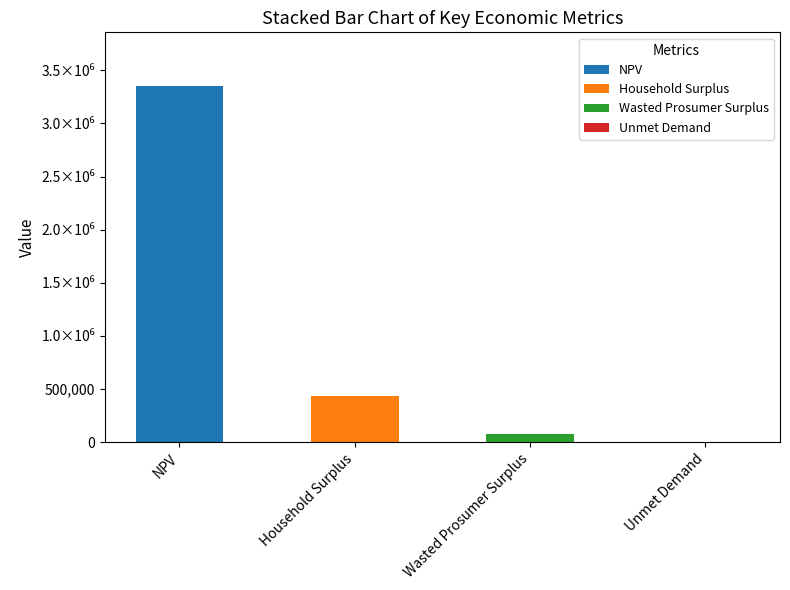

At how many categories does at least one series exceed 2637115?

1